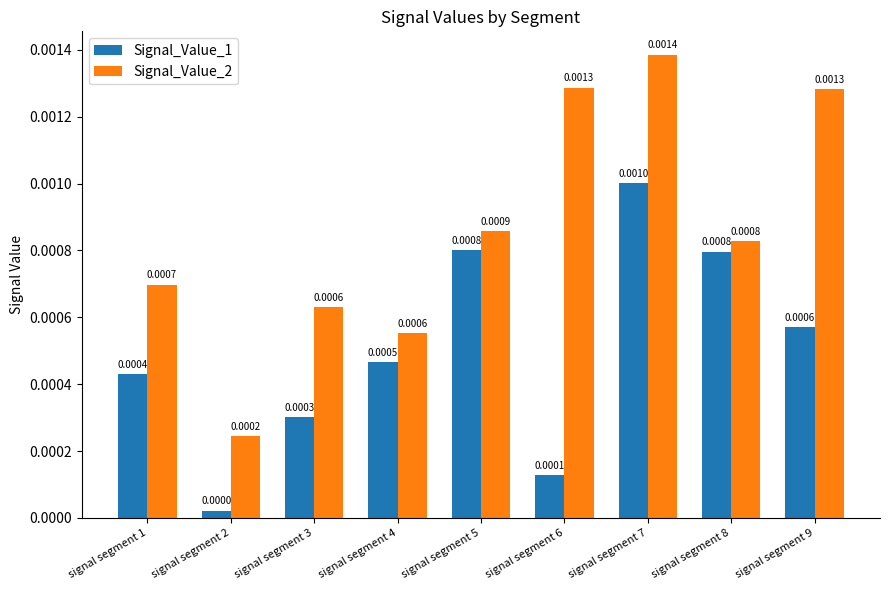

Does the chart contain stacked bars?

No